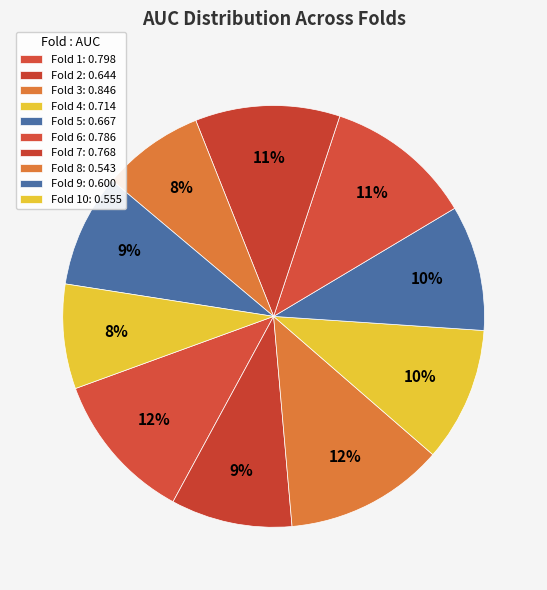

How many slices are in this pie chart?

10